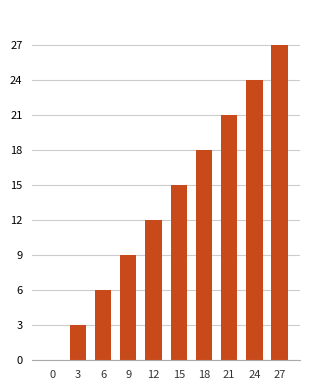

Reading left to right, transcribe all the data shown in this chart.

0=0	3=3	6=6	9=9	12=12	15=15	18=18	21=21	24=24	27=27